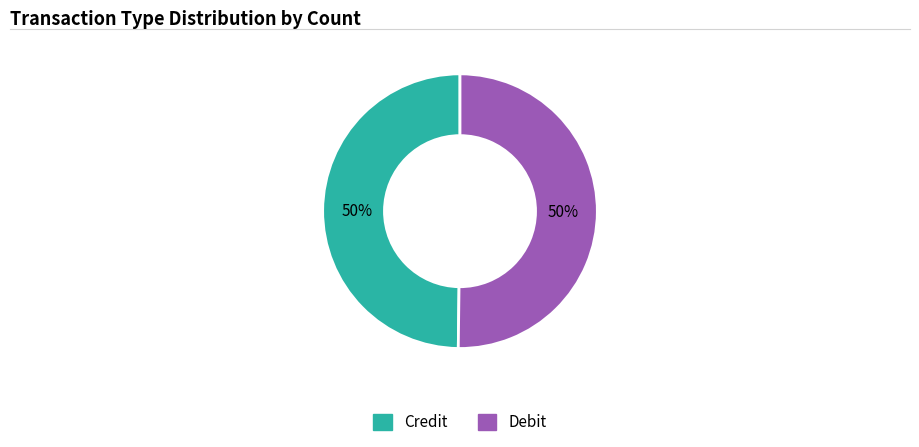

To the nearest percent, what portion does Debit represent?

50%